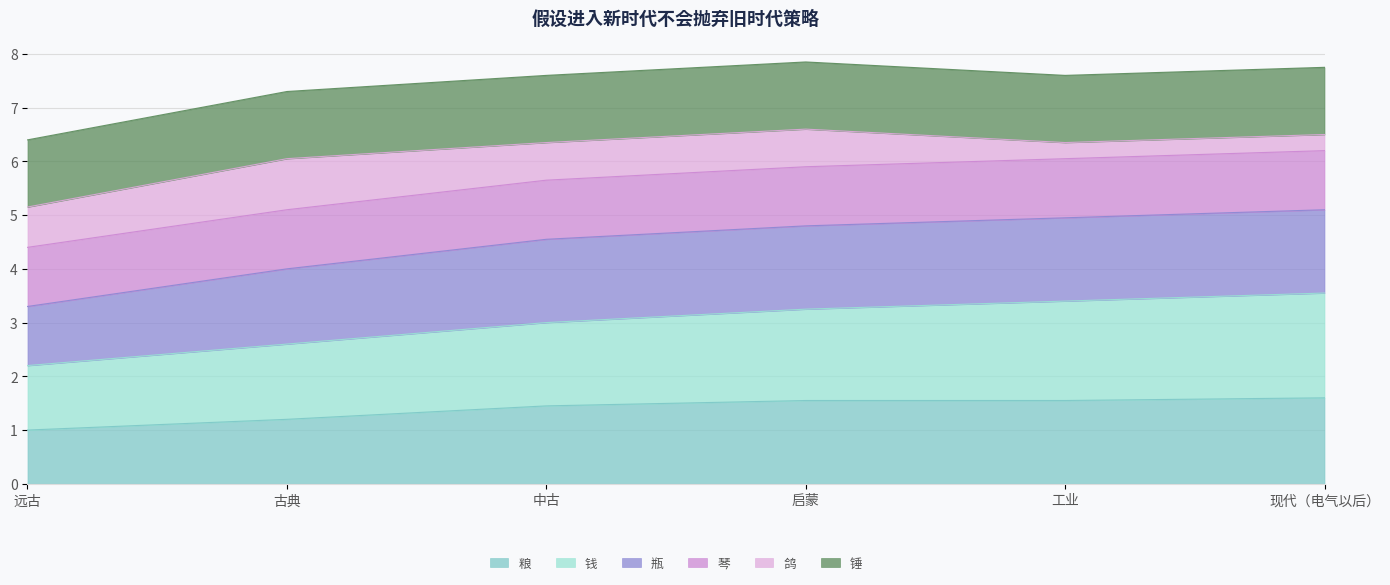

List the labels in order of 粮 value, largest first.

现代（电气以后）, 启蒙, 工业, 中古, 古典, 远古